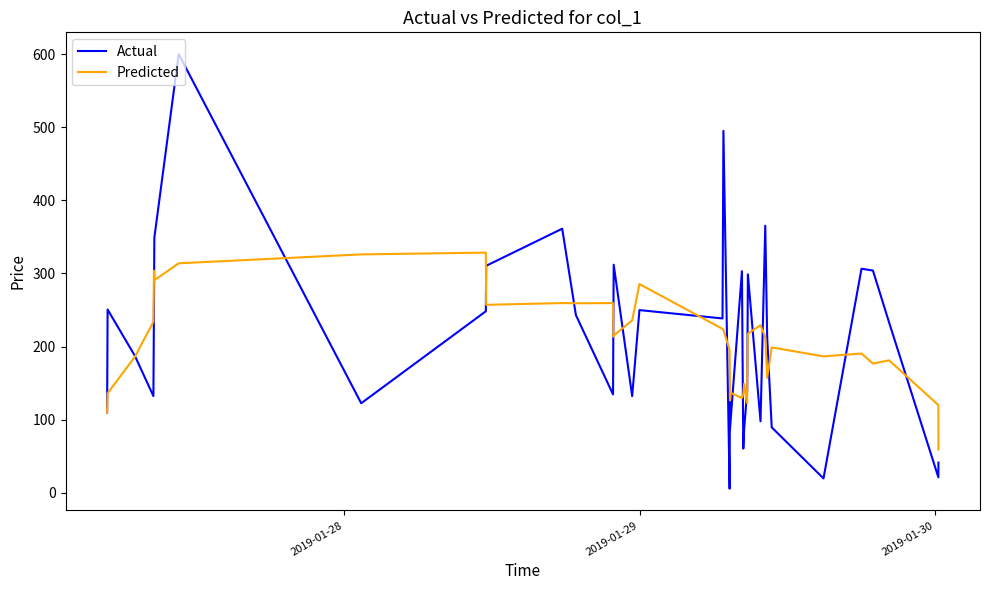

Reading right to left, transcribe all the data shown in this chart.

Actual: 41.0	20.9	232.8	304.0	306.5	19.4	89.3	213.4	365.5	97.5	298.8	170.7	155.3	139.0	87.0	60.1	303.1	85.8	111.1	125.5	5.3	495.3	238.4	249.9	132.0	312.0	246.6	134.4	243.0	361.3	310.5	248.3	122.3	600.5	349.0	249.7	132.1	187.3	250.6	109.7
Predicted: 58.9	119.7	181.1	176.7	190.4	186.5	198.8	157.0	212.9	229.2	217.6	172.3	170.2	122.5	148.9	135.0	129.4	137.1	126.1	164.6	195.1	222.9	224.2	285.5	235.8	215.0	213.6	259.5	259.2	259.5	257.1	328.6	326.1	314.0	290.7	303.7	233.8	185.9	135.9	109.5